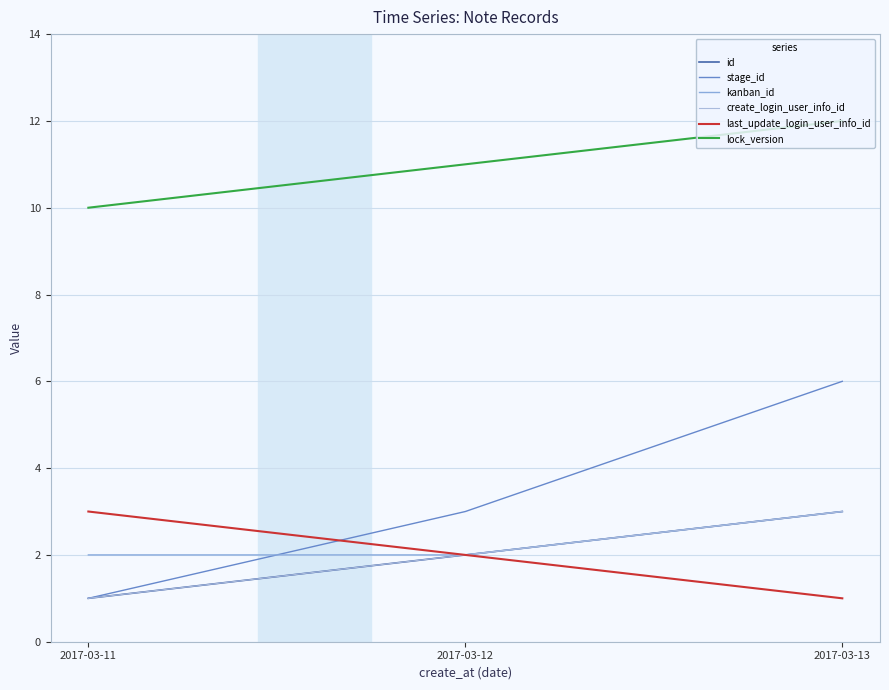

Does the chart display data point markers on the line(s)?

No